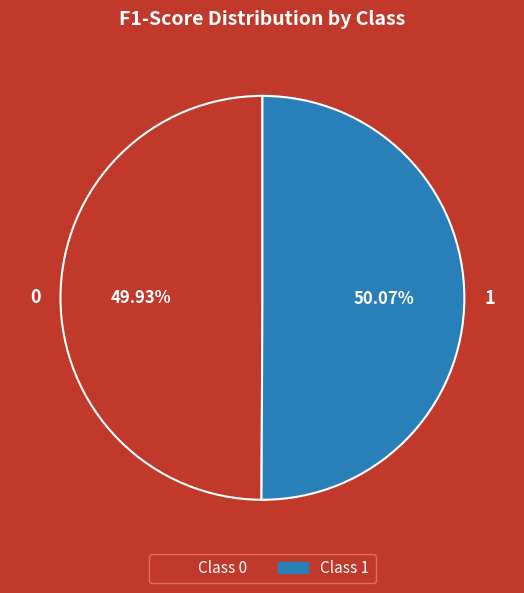

Does any single category account for the majority?

Yes